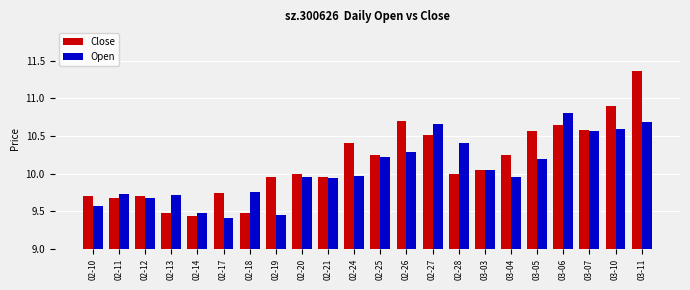

Does the chart contain stacked bars?

No